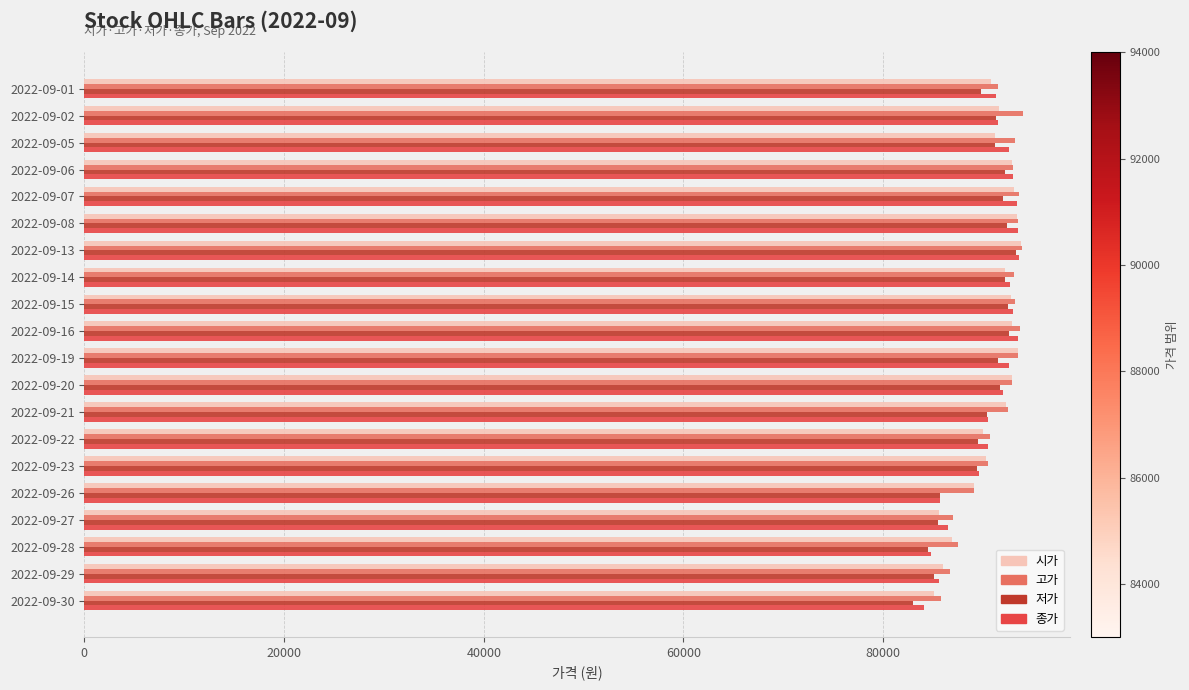

What is the lowest value of the 저가 series?

83000